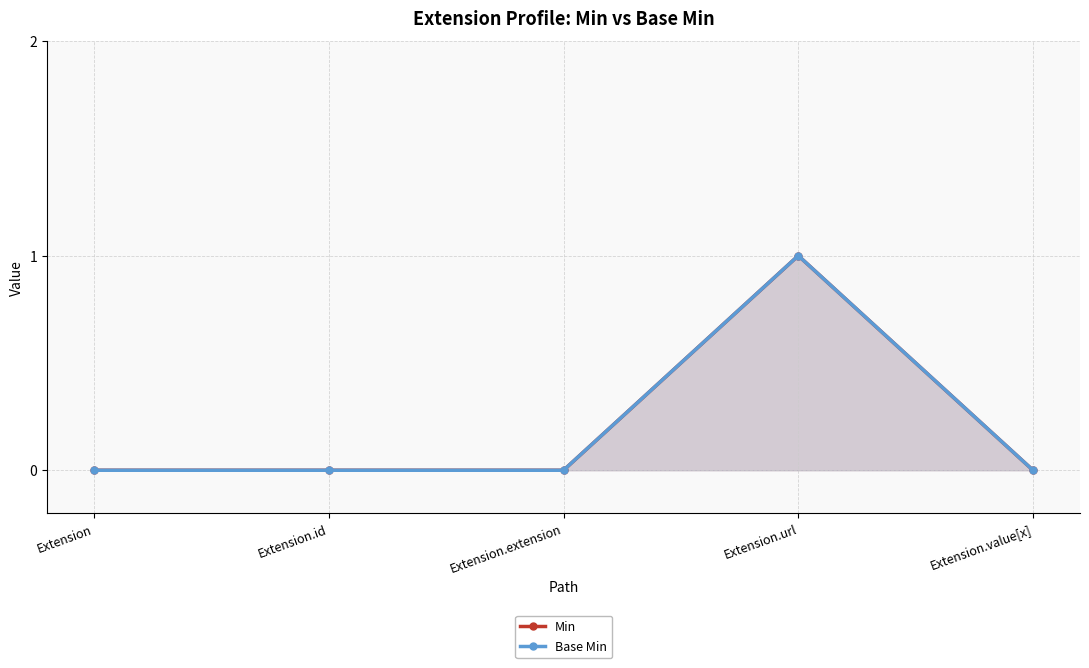

Which series has the largest total across all categories?

Min